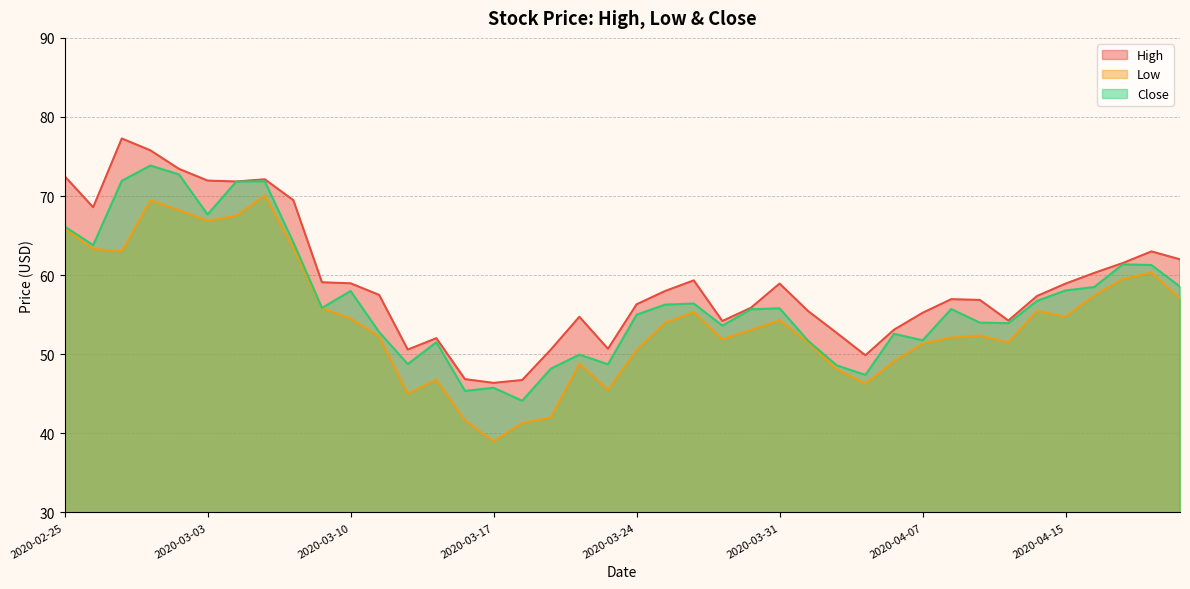

What is the smallest value displayed?

39.0